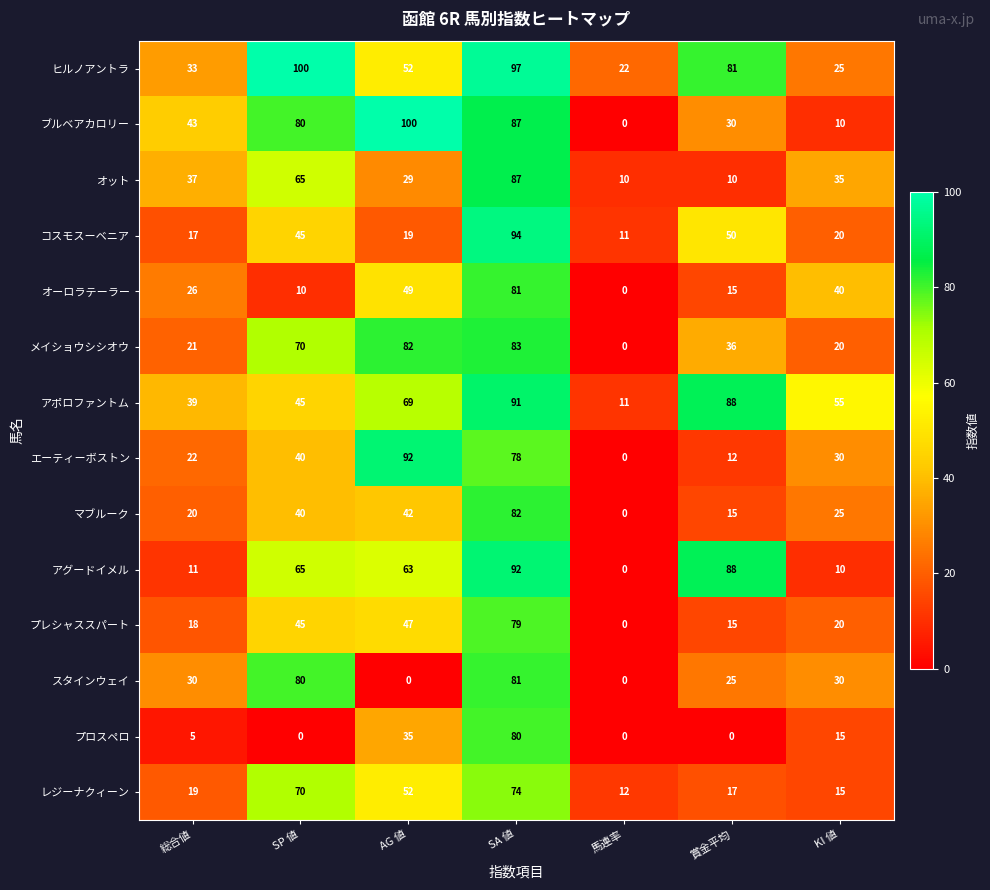

Rank the categories by プレシャススパート value from highest to lowest.

SA 値, AG 値, SP 値, KI 値, 総合値, 賞金平均, 馬連率